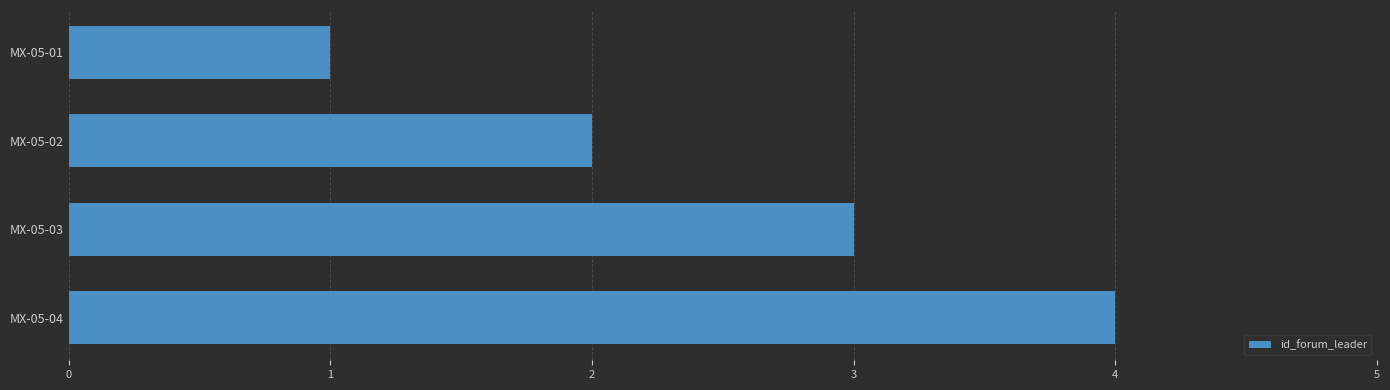

List the labels in order of value, smallest first.

MX-05-01, MX-05-02, MX-05-03, MX-05-04